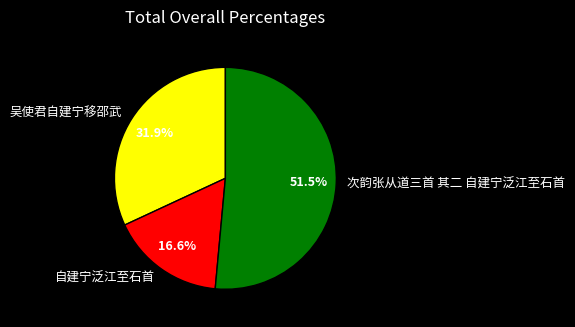

Is 次韵张从道三首 其二 自建宁泛江至石首 the majority of the pie?

Yes